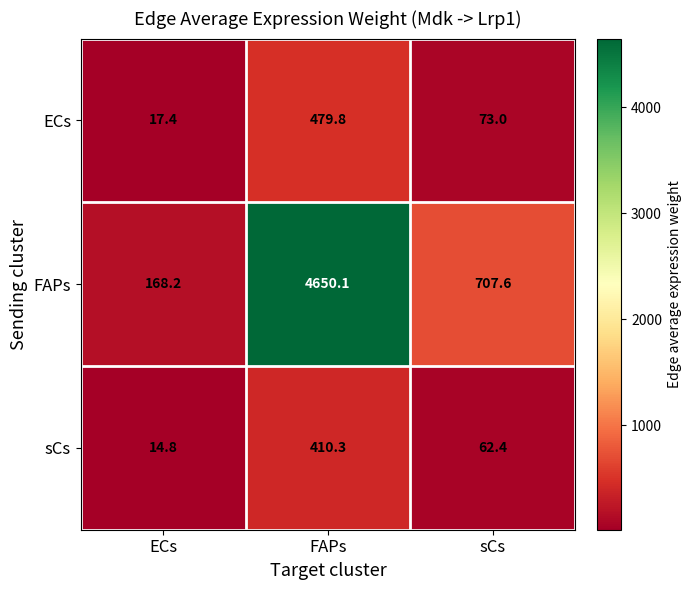

What is the total value across all series at ECs?

200.4